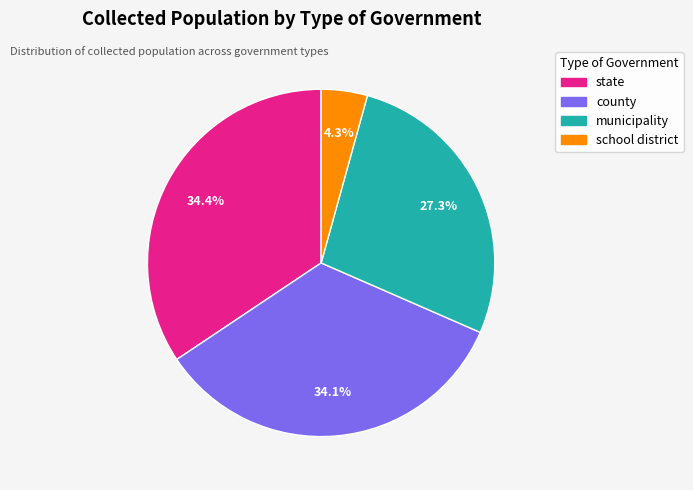

To the nearest percent, what is the combined percentage of state and county?

68%